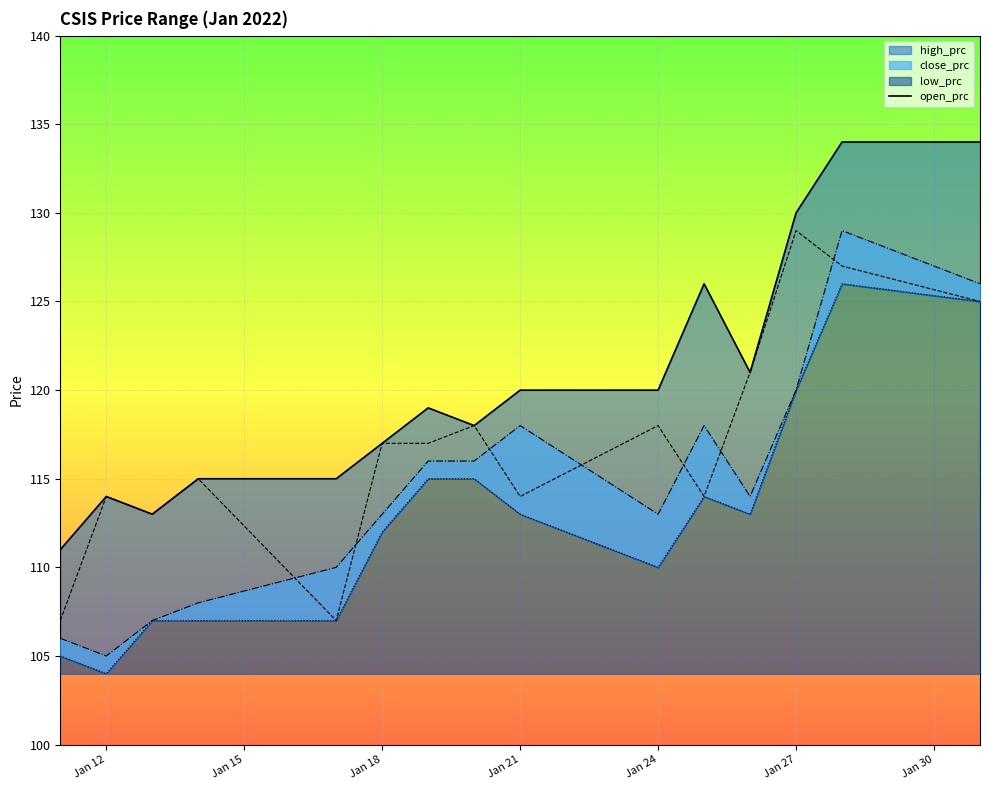

What is the difference between the second highest and second lowest values?

21